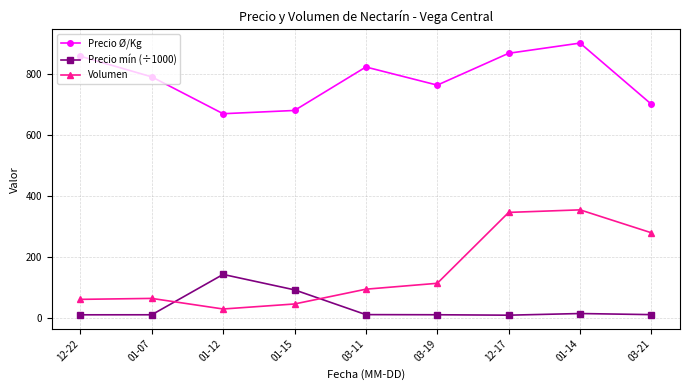

What is the label of the 7th point from the left?

12-17